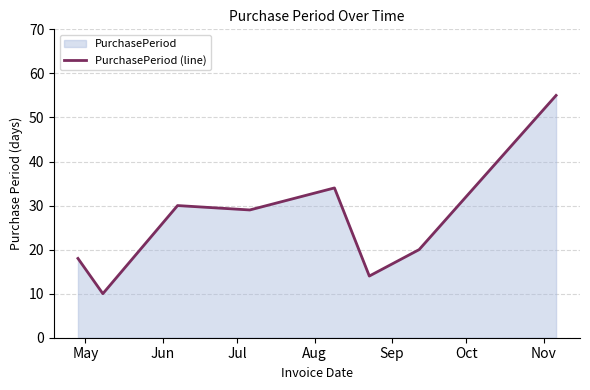

What is the maximum value shown in the chart?

55